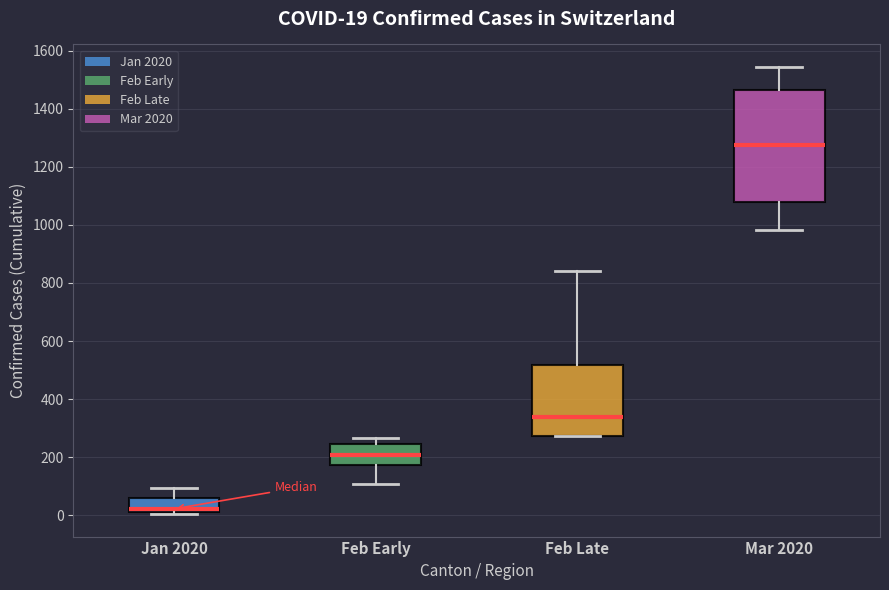

Comparing the boxes themselves (not the whiskers), which one is the tallest?

Mar 2020